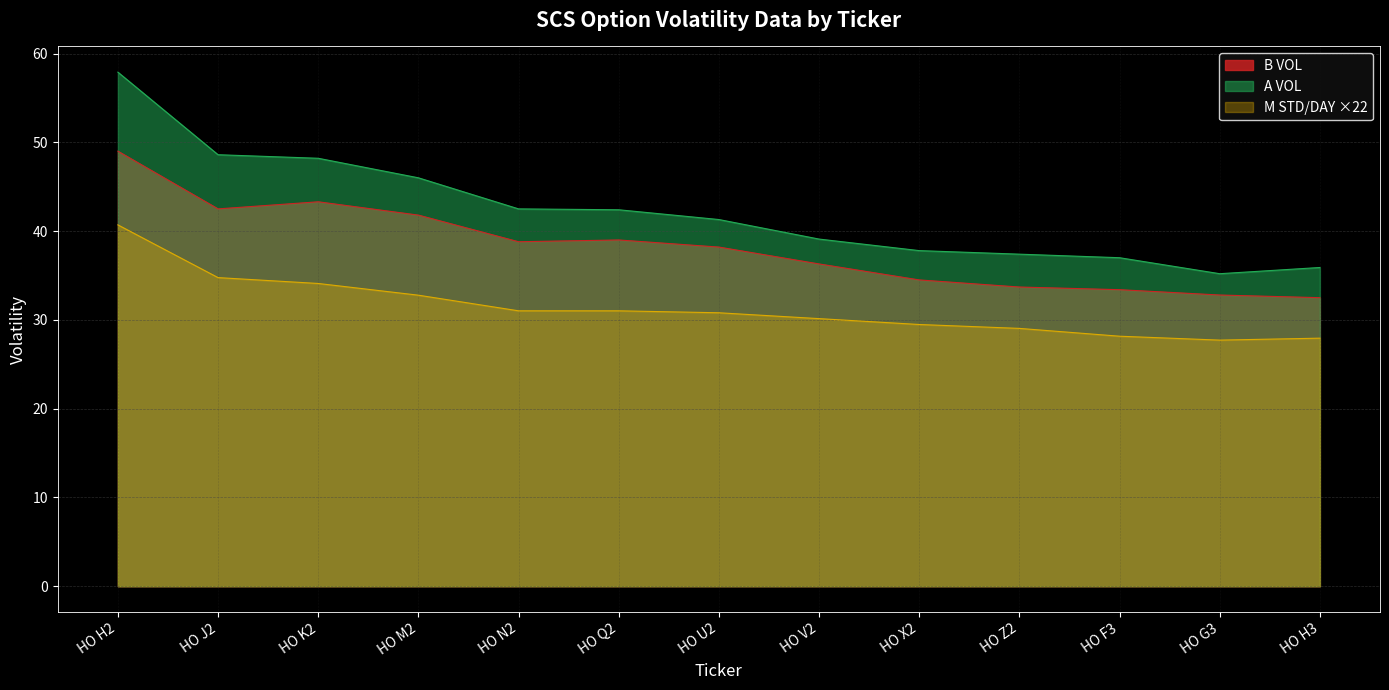

At how many categories does at least one series exceed 42?

6